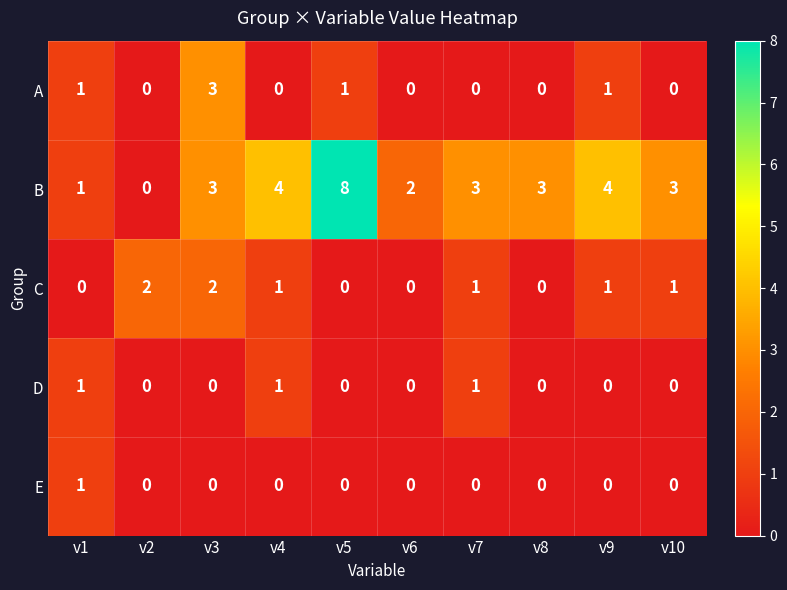

How many B values are between 2 and 4?

7